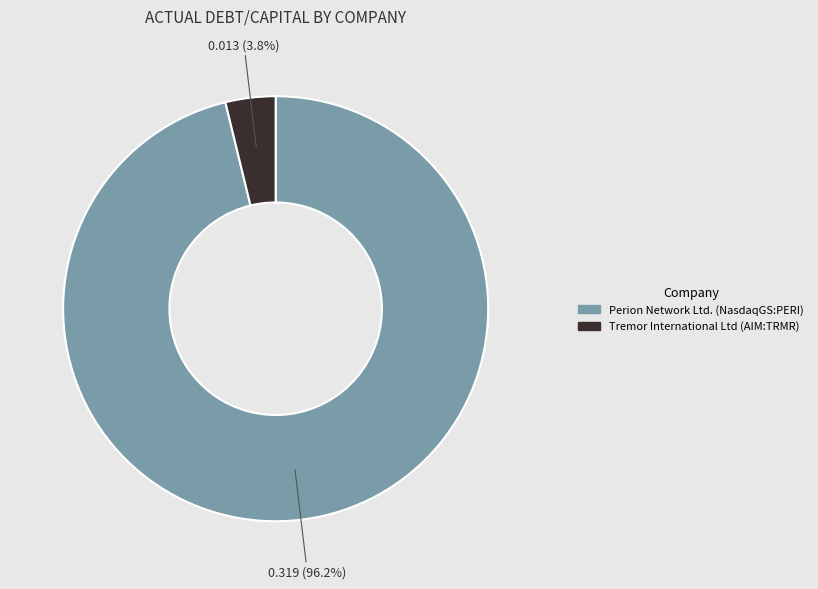

Does Perion Network Ltd. (NasdaqGS:PERI) represent more than half of the total?

Yes